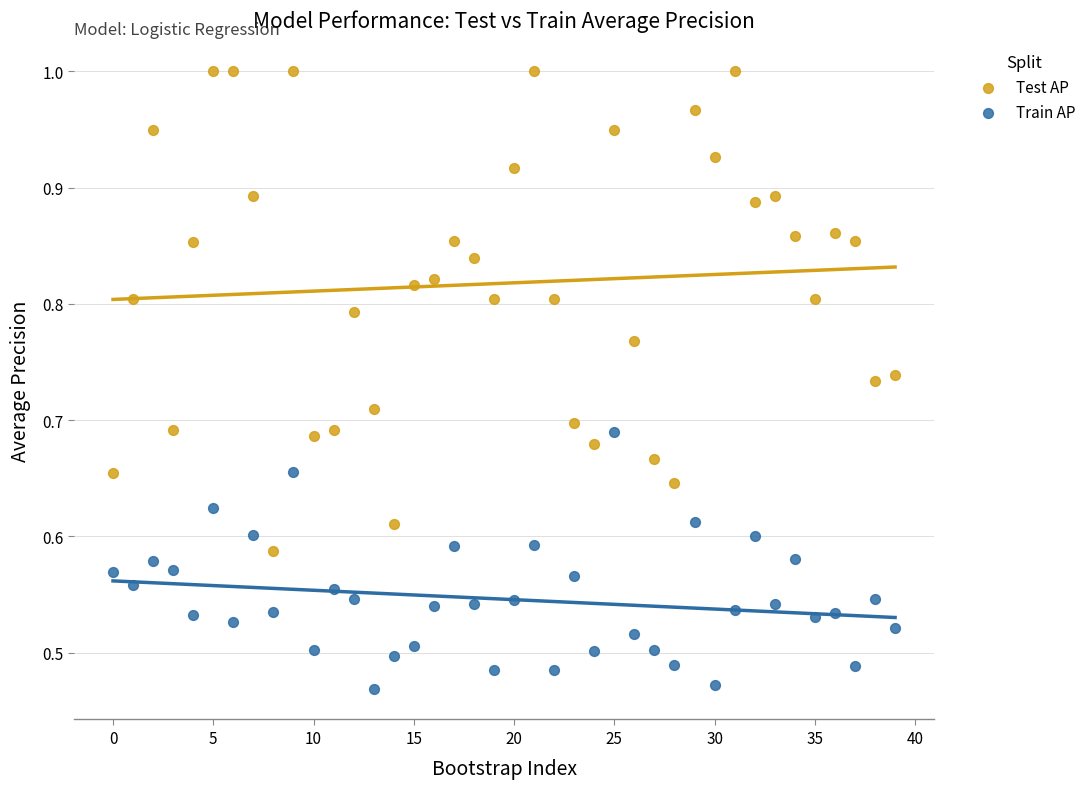

Which series reaches the minimum Y coordinate?

Train AP